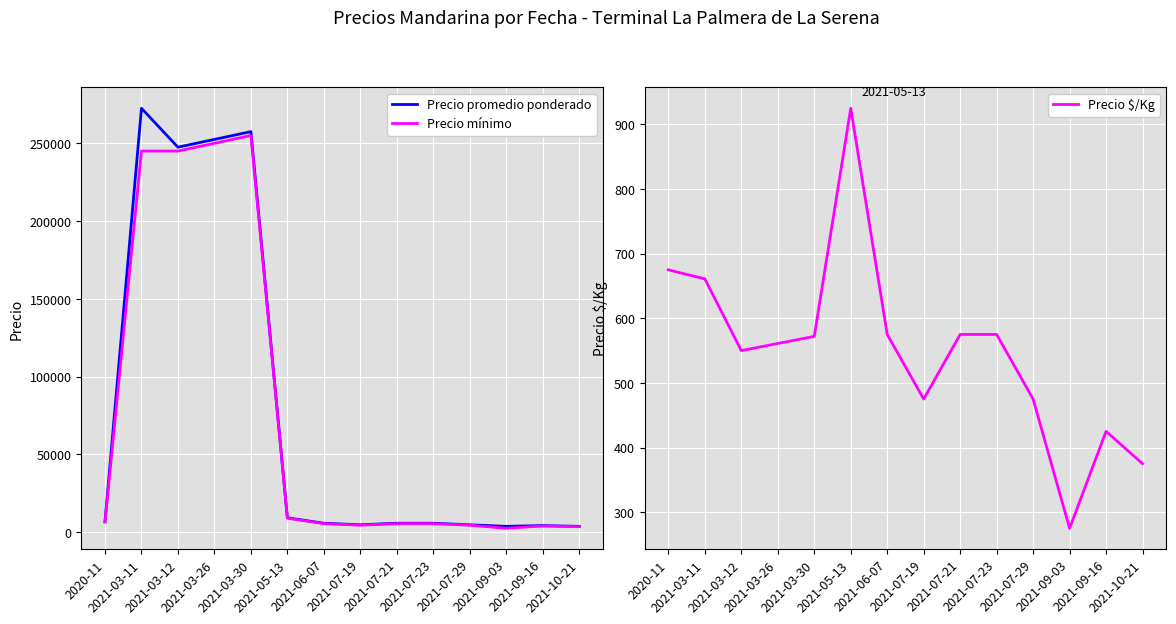

At which category does Precio $/Kg reach its first local valley?

2021-03-12